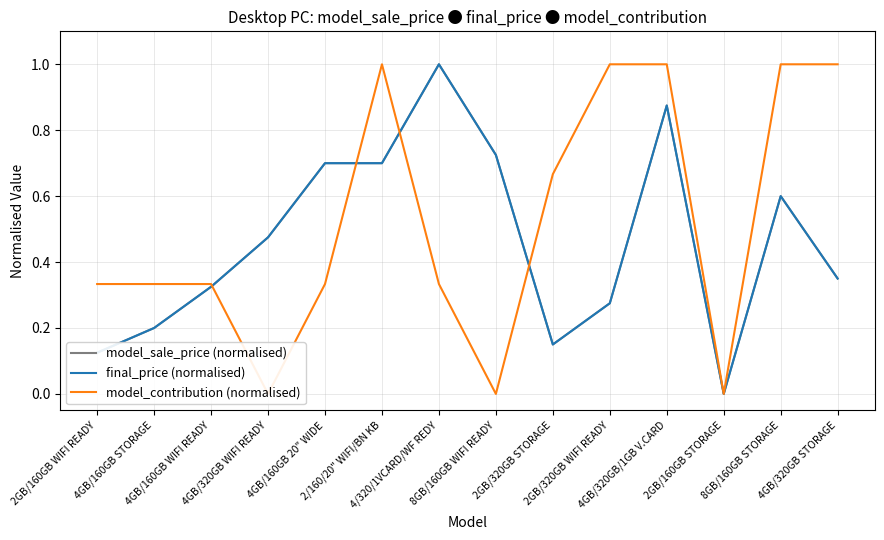

What is the sum of all model_sale_price (normalised) values?

6.5